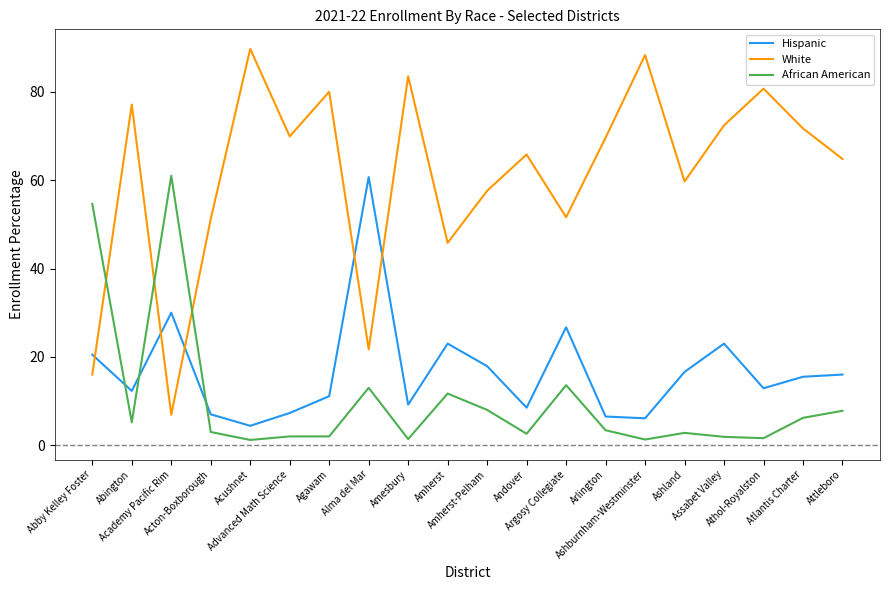

What is the highest value of the African American series?

61.0